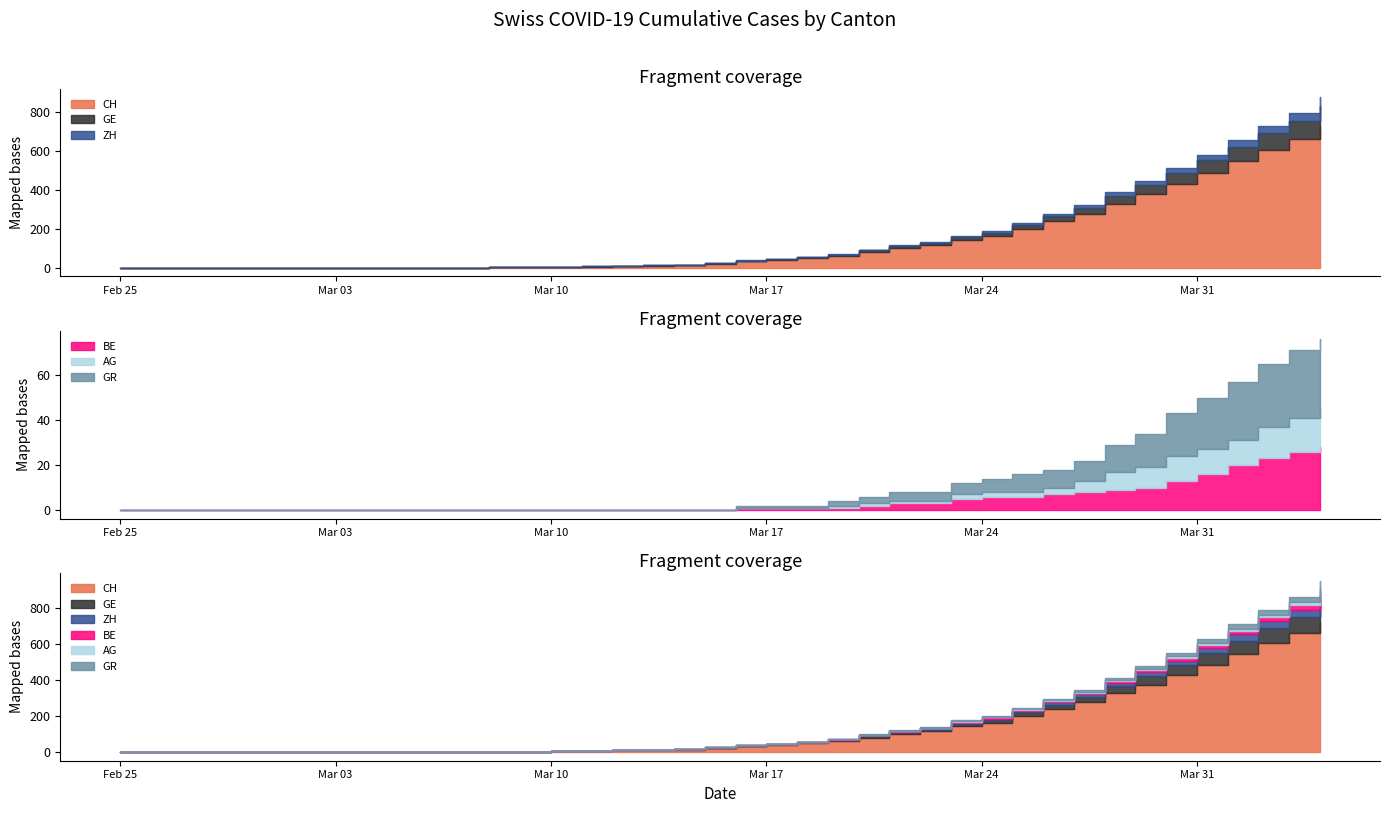

Reading left to right, what are all the values shown in this chart?

CH: 2020-02-25=0	2020-02-26=0	2020-02-27=0	2020-02-28=0	2020-02-29=0	2020-03-01=0	2020-03-02=0	2020-03-03=0	2020-03-04=0	2020-03-05=0	2020-03-06=1	2020-03-07=1	2020-03-08=2	2020-03-09=2	2020-03-10=5	2020-03-11=7	2020-03-12=10	2020-03-13=11	2020-03-14=14	2020-03-15=22	2020-03-16=33	2020-03-17=40	2020-03-18=49	2020-03-19=60	2020-03-20=81	2020-03-21=101	2020-03-22=116	2020-03-23=145	2020-03-24=164	2020-03-25=199	2020-03-26=241	2020-03-27=277	2020-03-28=328	2020-03-29=376	2020-03-30=429	2020-03-31=486	2020-04-01=545	2020-04-02=605	2020-04-03=662	2020-04-04=724
GE: 2020-02-25=0	2020-02-26=0	2020-02-27=0	2020-02-28=0	2020-02-29=0	2020-03-01=0	2020-03-02=0	2020-03-03=0	2020-03-04=0	2020-03-05=0	2020-03-06=0	2020-03-07=0	2020-03-08=0	2020-03-09=0	2020-03-10=1	2020-03-11=1	2020-03-12=2	2020-03-13=2	2020-03-14=2	2020-03-15=4	2020-03-16=4	2020-03-17=5	2020-03-18=6	2020-03-19=7	2020-03-20=9	2020-03-21=9	2020-03-22=10	2020-03-23=14	2020-03-24=15	2020-03-25=22	2020-03-26=24	2020-03-27=31	2020-03-28=39	2020-03-29=48	2020-03-30=56	2020-03-31=66	2020-04-01=75	2020-04-02=83	2020-04-03=89	2020-04-04=102
ZH: 2020-02-25=0	2020-02-26=0	2020-02-27=0	2020-02-28=0	2020-02-29=0	2020-03-01=0	2020-03-02=0	2020-03-03=0	2020-03-04=0	2020-03-05=0	2020-03-06=0	2020-03-07=0	2020-03-08=0	2020-03-09=0	2020-03-10=0	2020-03-11=0	2020-03-12=0	2020-03-13=0	2020-03-14=0	2020-03-15=1	2020-03-16=1	2020-03-17=1	2020-03-18=2	2020-03-19=3	2020-03-20=4	2020-03-21=5	2020-03-22=6	2020-03-23=6	2020-03-24=8	2020-03-25=10	2020-03-26=13	2020-03-27=15	2020-03-28=19	2020-03-29=22	2020-03-30=24	2020-03-31=27	2020-04-01=36	2020-04-02=39	2020-04-03=41	2020-04-04=48
BE: 2020-02-25=0	2020-02-26=0	2020-02-27=0	2020-02-28=0	2020-02-29=0	2020-03-01=0	2020-03-02=0	2020-03-03=0	2020-03-04=0	2020-03-05=0	2020-03-06=0	2020-03-07=0	2020-03-08=0	2020-03-09=0	2020-03-10=0	2020-03-11=0	2020-03-12=0	2020-03-13=0	2020-03-14=0	2020-03-15=0	2020-03-16=1	2020-03-17=1	2020-03-18=1	2020-03-19=1	2020-03-20=2	2020-03-21=3	2020-03-22=3	2020-03-23=5	2020-03-24=6	2020-03-25=6	2020-03-26=7	2020-03-27=8	2020-03-28=9	2020-03-29=10	2020-03-30=13	2020-03-31=16	2020-04-01=20	2020-04-02=23	2020-04-03=26	2020-04-04=28
AG: 2020-02-25=0	2020-02-26=0	2020-02-27=0	2020-02-28=0	2020-02-29=0	2020-03-01=0	2020-03-02=0	2020-03-03=0	2020-03-04=0	2020-03-05=0	2020-03-06=0	2020-03-07=0	2020-03-08=0	2020-03-09=0	2020-03-10=0	2020-03-11=0	2020-03-12=0	2020-03-13=0	2020-03-14=0	2020-03-15=0	2020-03-16=0	2020-03-17=0	2020-03-18=0	2020-03-19=1	2020-03-20=1	2020-03-21=1	2020-03-22=1	2020-03-23=2	2020-03-24=2	2020-03-25=2	2020-03-26=3	2020-03-27=5	2020-03-28=8	2020-03-29=9	2020-03-30=11	2020-03-31=11	2020-04-01=11	2020-04-02=14	2020-04-03=15	2020-04-04=18
GR: 2020-02-25=0	2020-02-26=0	2020-02-27=0	2020-02-28=0	2020-02-29=0	2020-03-01=0	2020-03-02=0	2020-03-03=0	2020-03-04=0	2020-03-05=0	2020-03-06=0	2020-03-07=0	2020-03-08=0	2020-03-09=0	2020-03-10=0	2020-03-11=0	2020-03-12=0	2020-03-13=0	2020-03-14=0	2020-03-15=0	2020-03-16=1	2020-03-17=1	2020-03-18=1	2020-03-19=2	2020-03-20=3	2020-03-21=4	2020-03-22=4	2020-03-23=5	2020-03-24=6	2020-03-25=8	2020-03-26=8	2020-03-27=9	2020-03-28=12	2020-03-29=15	2020-03-30=19	2020-03-31=23	2020-04-01=26	2020-04-02=28	2020-04-03=30	2020-04-04=30